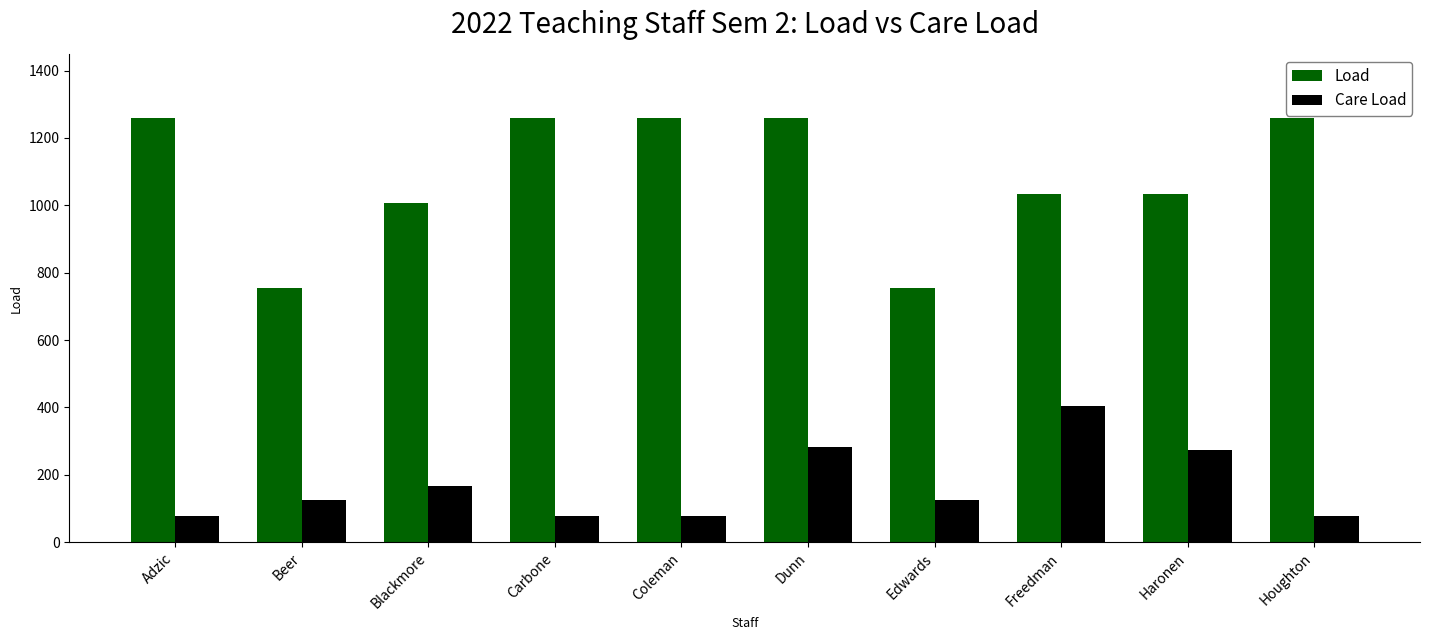

Are the bars horizontal?

No